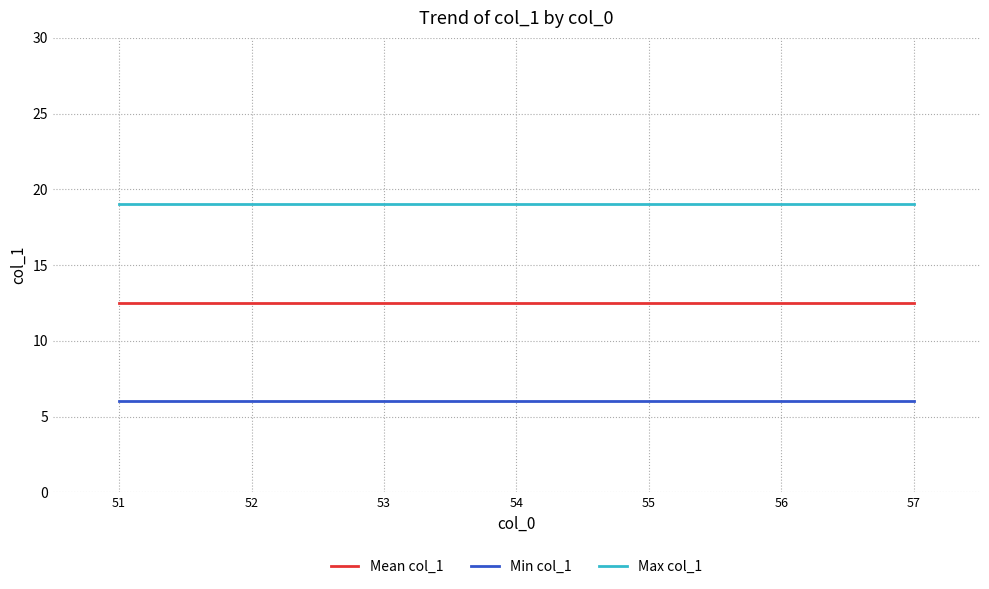

Does the chart have visible grid lines?

Yes